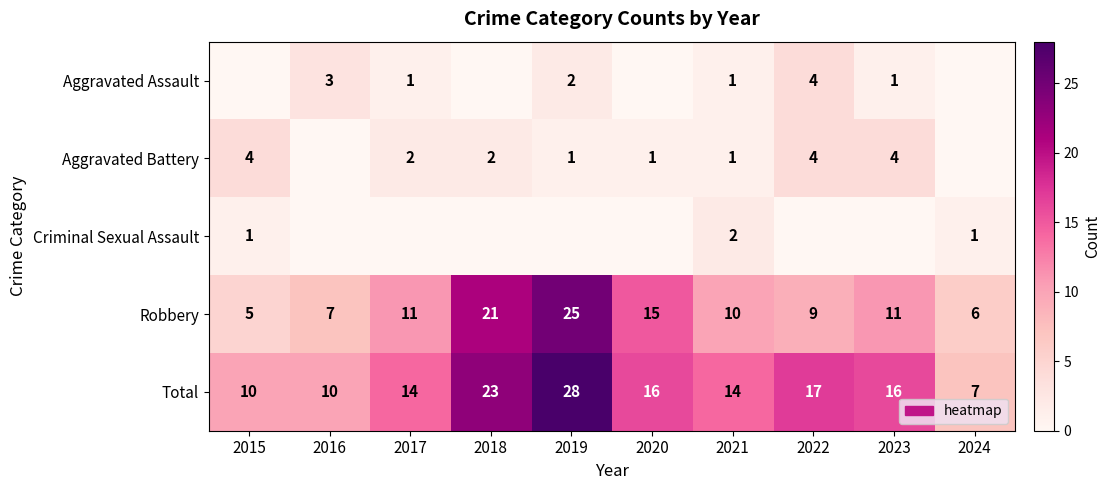

What is the sum of the Total values at 2021 and 2019?

42